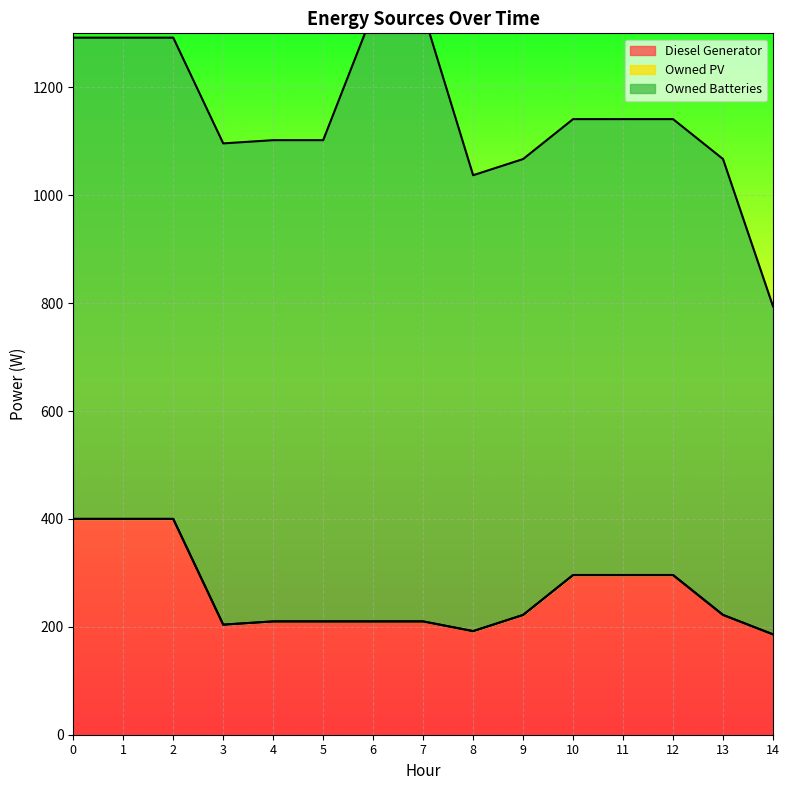

List the series in order of their peak value, lowest first.

Owned PV, Diesel Generator, Owned Batteries